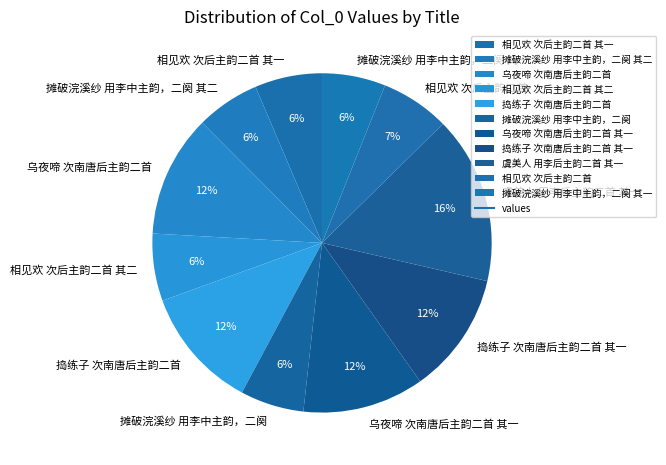

Between 乌夜啼 次南唐后主韵二首 and 相见欢 次后主韵二首, which is larger?

乌夜啼 次南唐后主韵二首